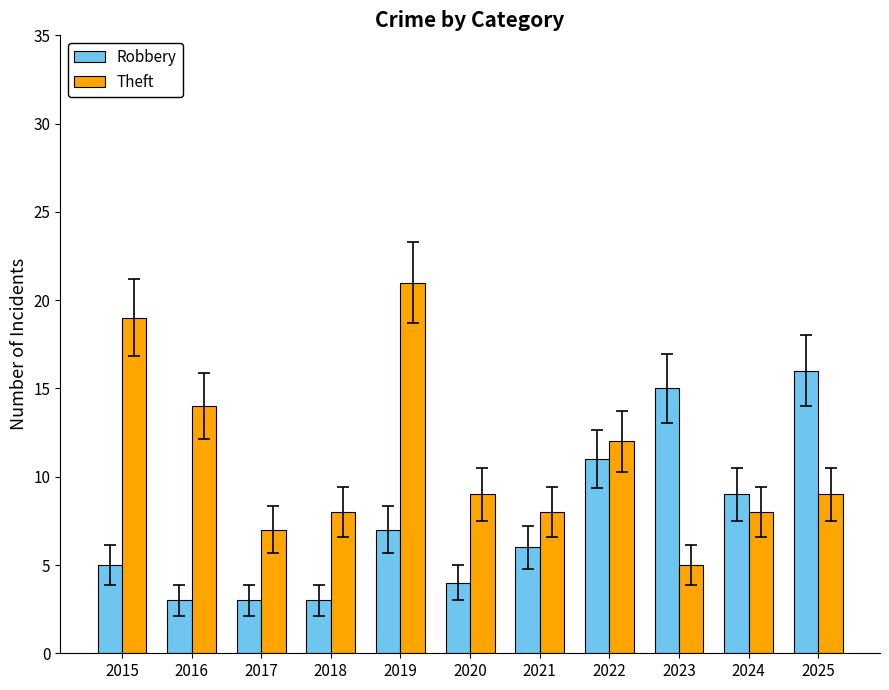

True or false: Theft has a value of 14 at 2016.

True